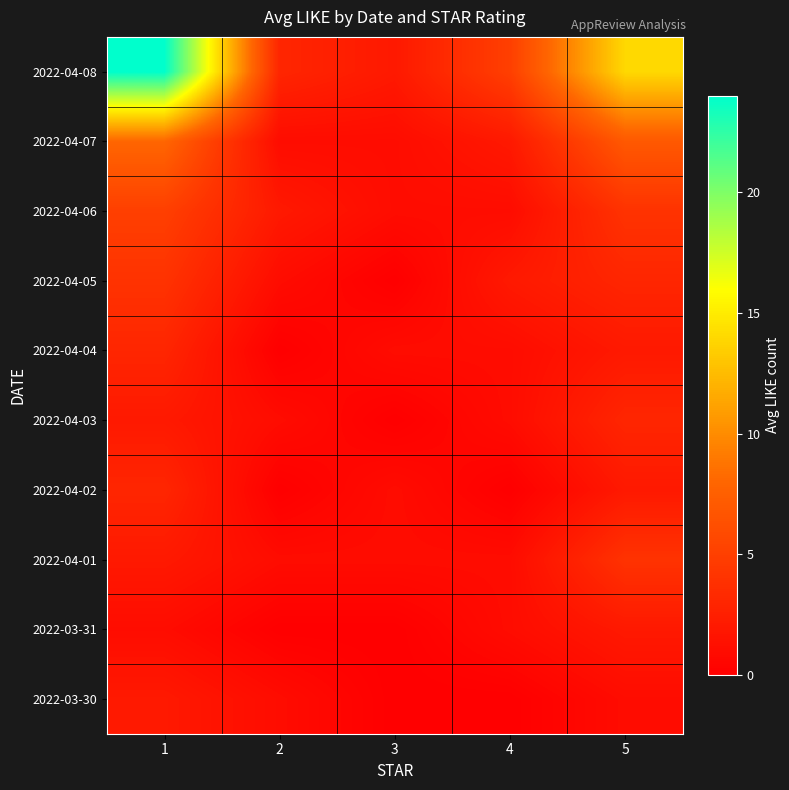

Reading right to left, transcribe all the data shown in this chart.

2022-04-08: 5=14	4=5	3=2	2=3	1=24
2022-04-07: 5=7	4=2	3=1	2=1	1=8
2022-04-06: 5=4	4=1	3=1	2=2	1=5
2022-04-05: 5=3	4=2	3=0	2=1	1=4
2022-04-04: 5=2	4=1	3=1	2=0	1=3
2022-04-03: 5=3	4=1	3=0	2=1	1=2
2022-04-02: 5=2	4=0	3=1	2=0	1=3
2022-04-01: 5=4	4=1	3=1	2=1	1=2
2022-03-31: 5=2	4=1	3=0	2=0	1=1
2022-03-30: 5=1	4=0	3=0	2=1	1=2